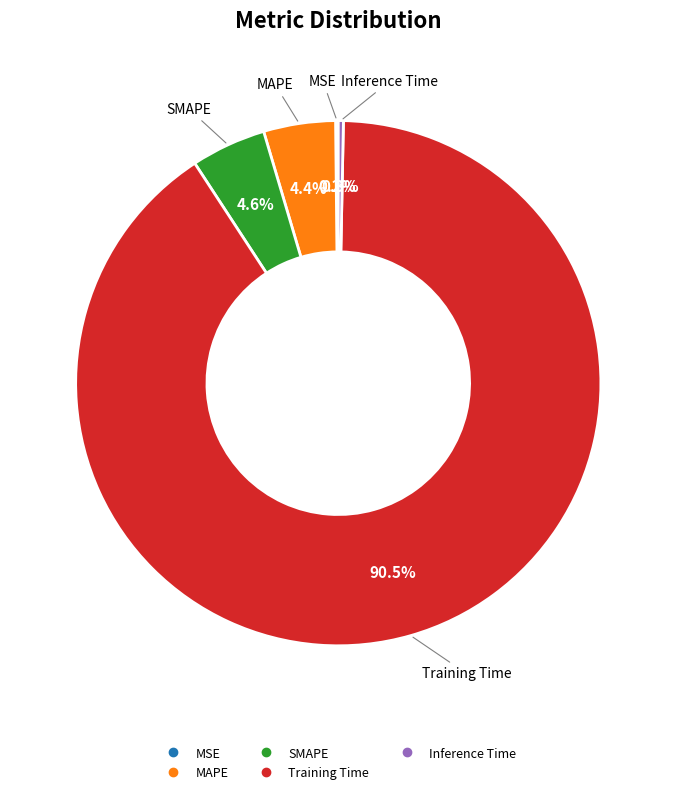

What is the largest slice in the pie chart?

Training Time